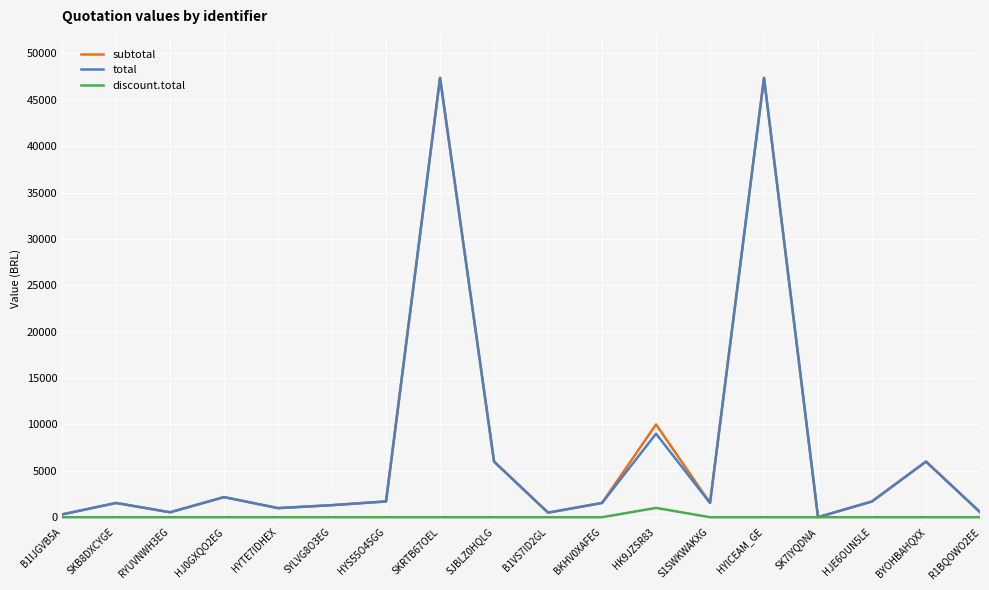

What is the total value across all series at SJBLZ0HQLG?

11993.5